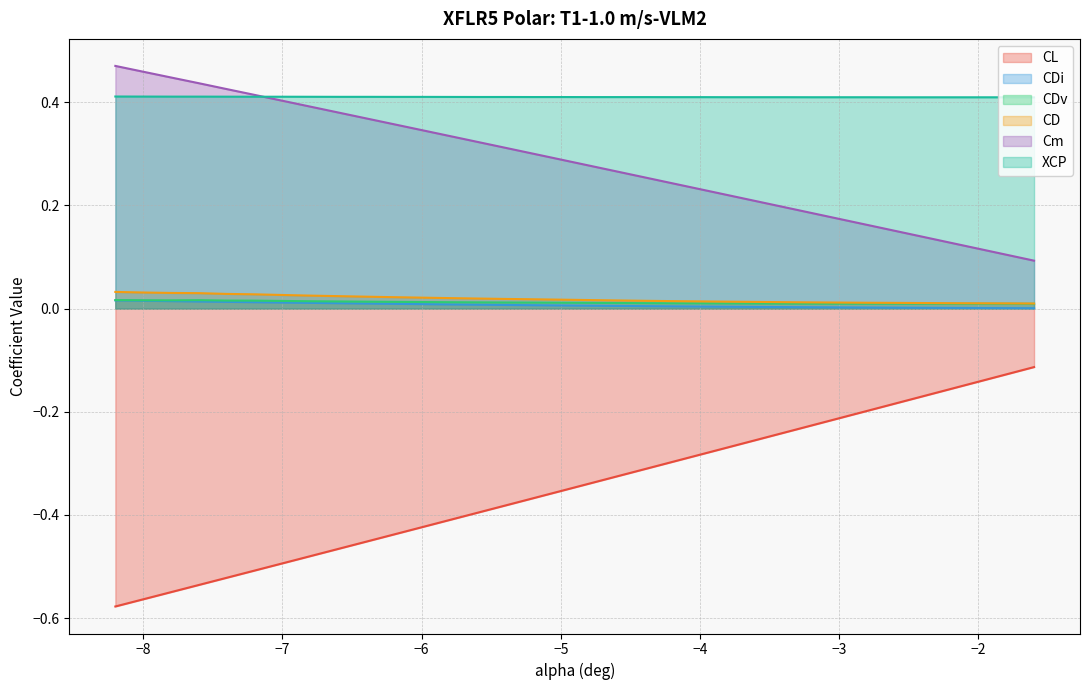

Count the number of data series in this chart.

6